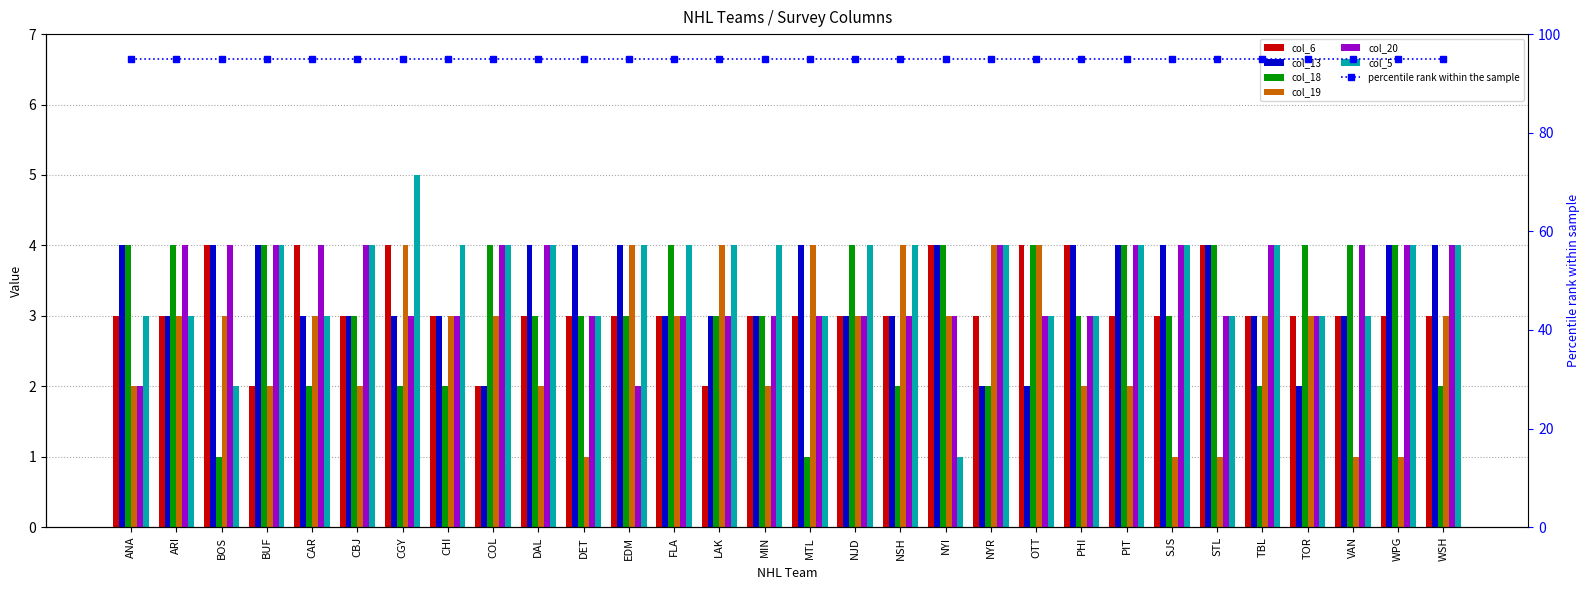

How many groups of bars are there?

30